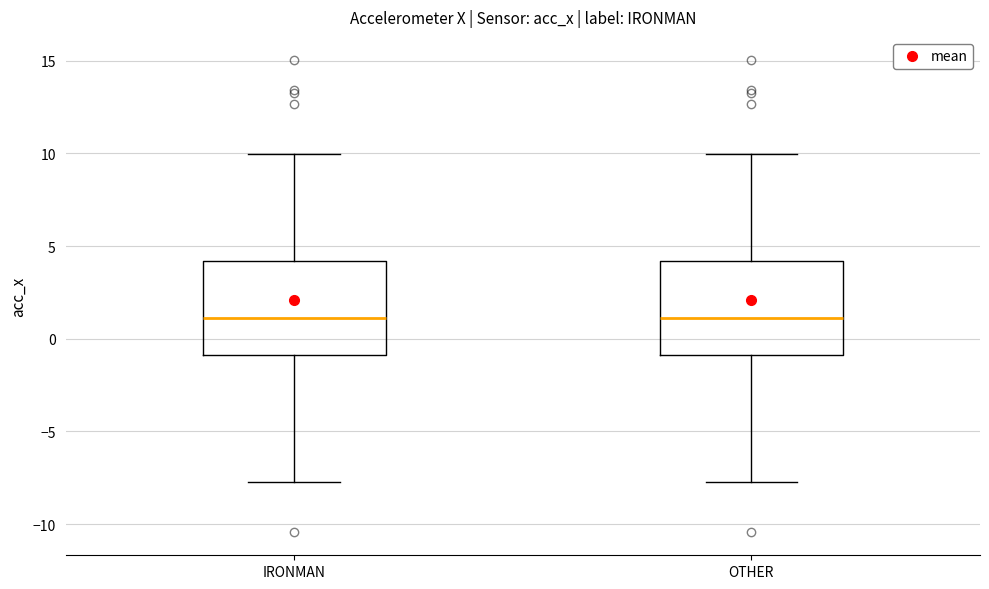

Reading left to right, read every box against the y-axis: the position of its median line, the range the box covers, and the ends of its whiskers. The values are not printed on the chart, so give them approximately, as read against the axis.

IRONMAN: median 1.0, box -1.0 to 4.0, whiskers -7.5 to 10.0
OTHER: median 1.0, box -1.0 to 4.0, whiskers -7.5 to 10.0